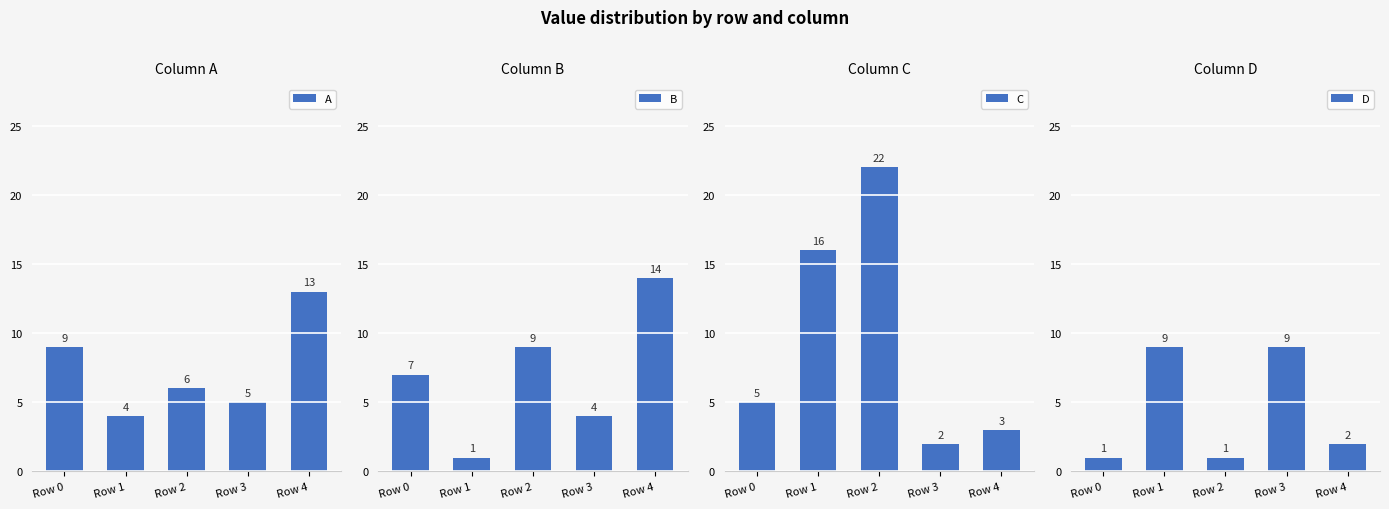

Which series has the largest range (max minus min)?

C